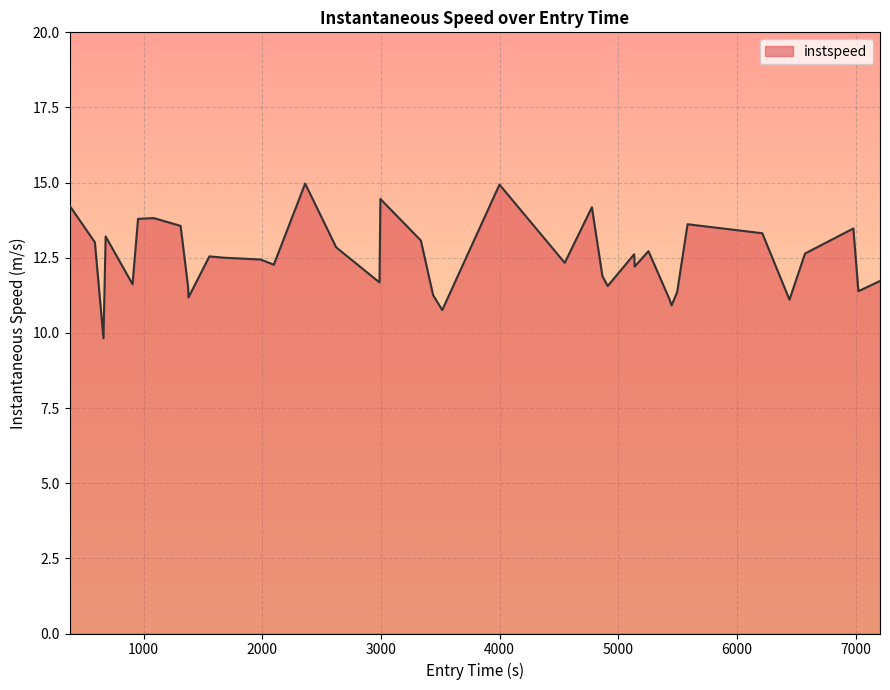

What is the difference between the maximum and minimum values?

5.1